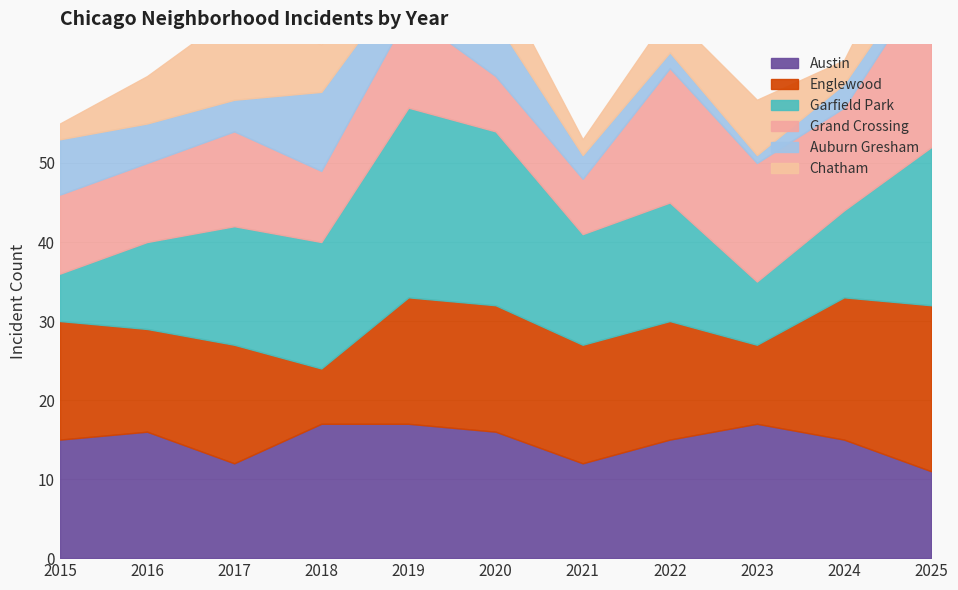

What is the difference between the Englewood values at 2018 and 2017?

8